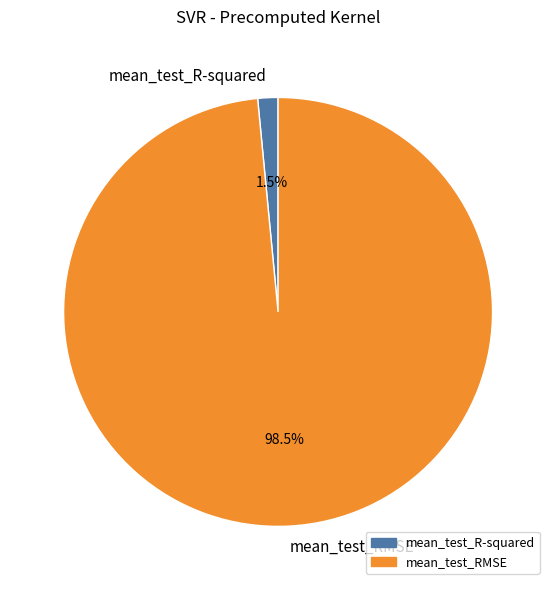

Do mean_test_R-squared and mean_test_RMSE together represent more than half of the pie?

Yes